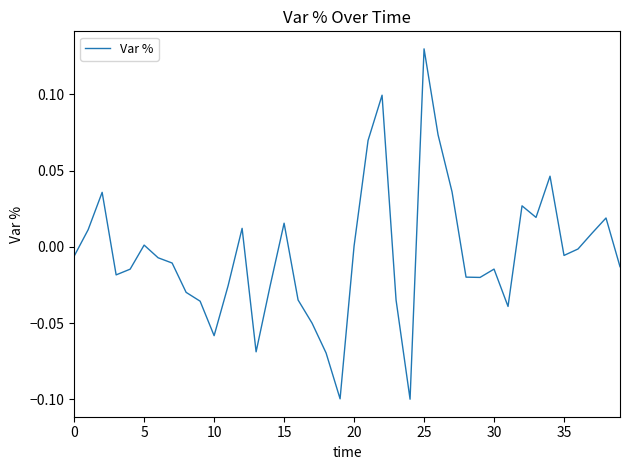

What is the greatest value displayed?

0.1